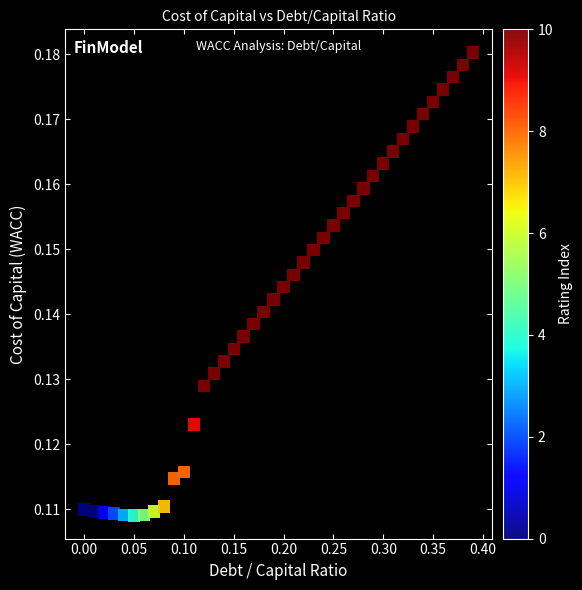

What is the range of X values (max minus min)?

0.4